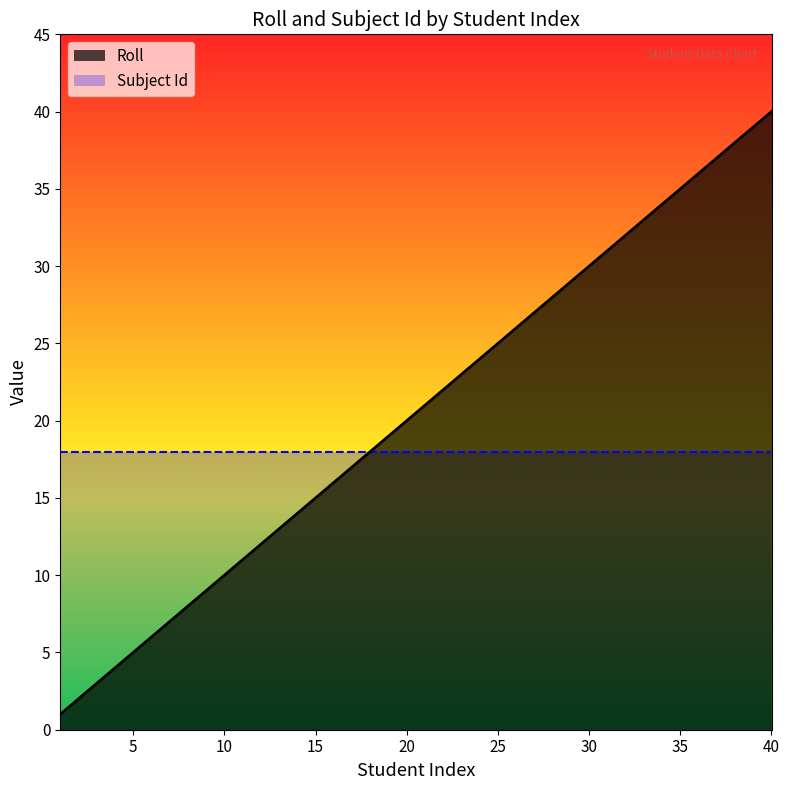

What is the difference between the values at 13 and 21?

8